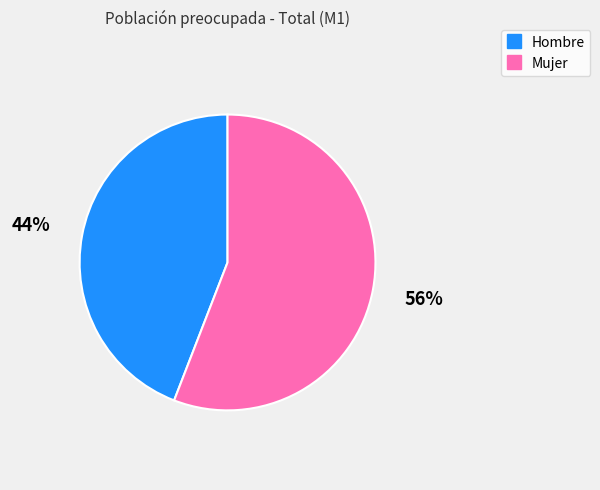

Is there a majority slice in this chart?

Yes